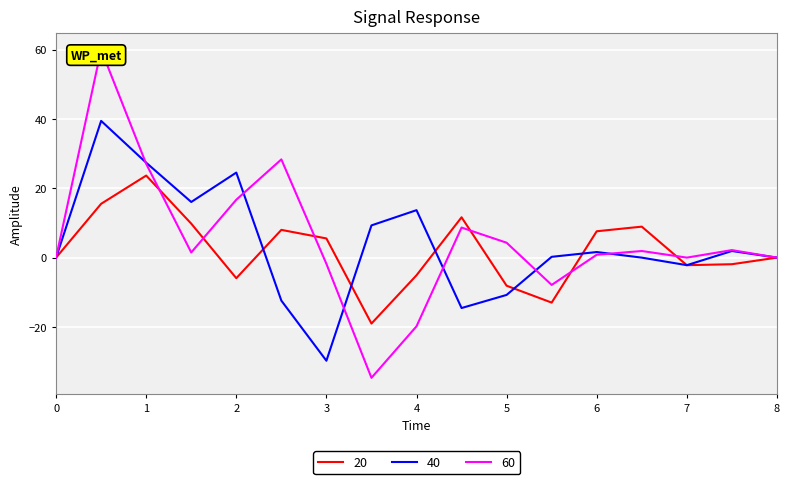

True or false: 60 has a value of 23.6 at 2.

False